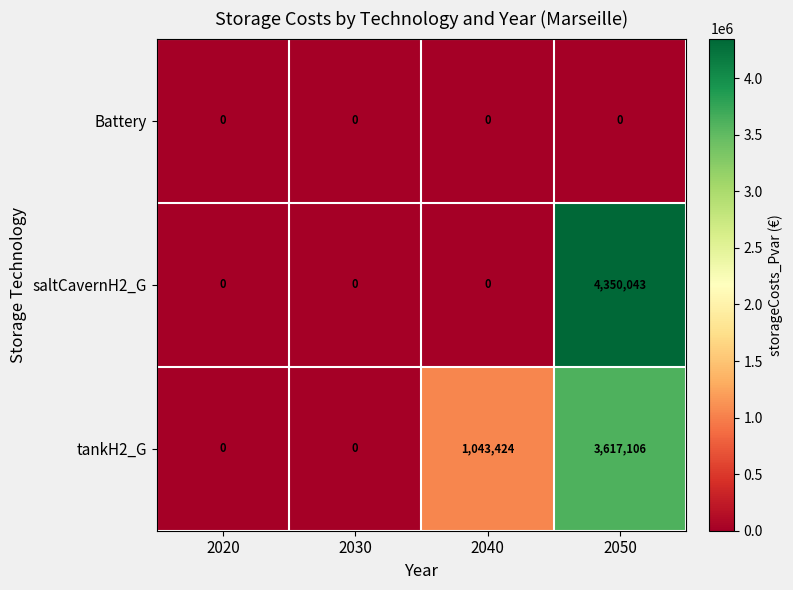

Which category has the highest value across all series?

2050